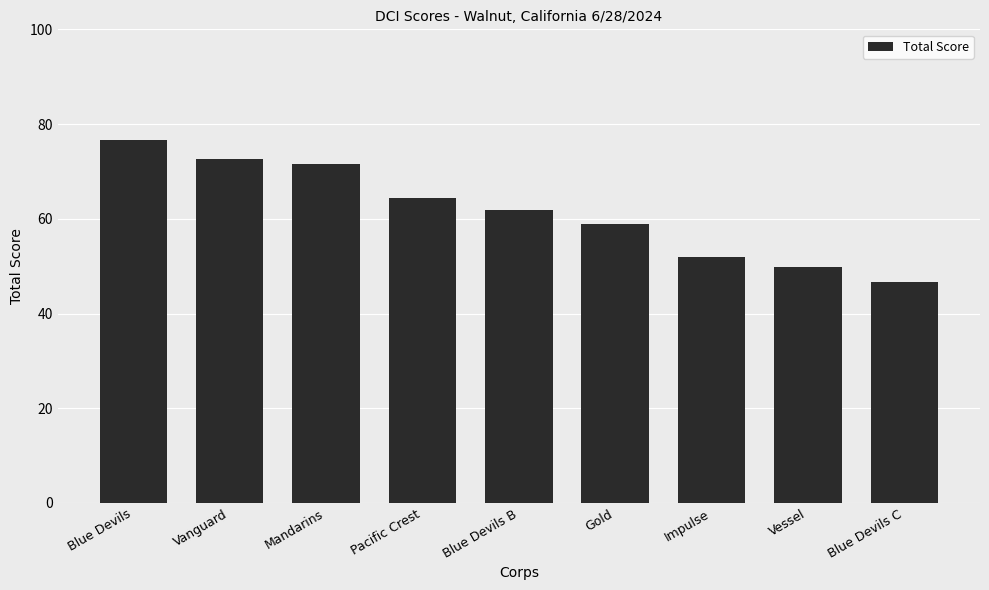

Reading right to left, what are all the values shown in this chart?

46.7	49.9	52.0	59.0	62.0	64.3	71.7	72.7	76.6